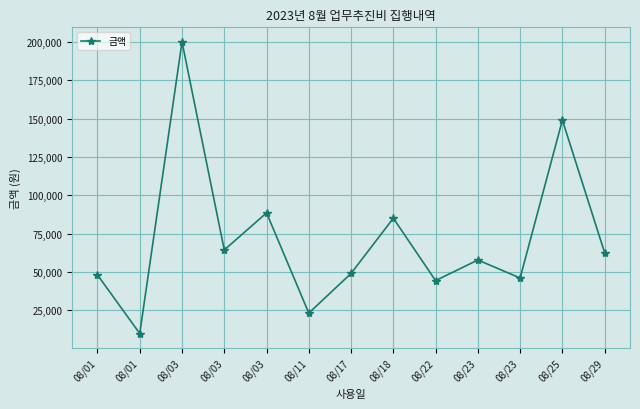

Read the value at 08/29.

62500